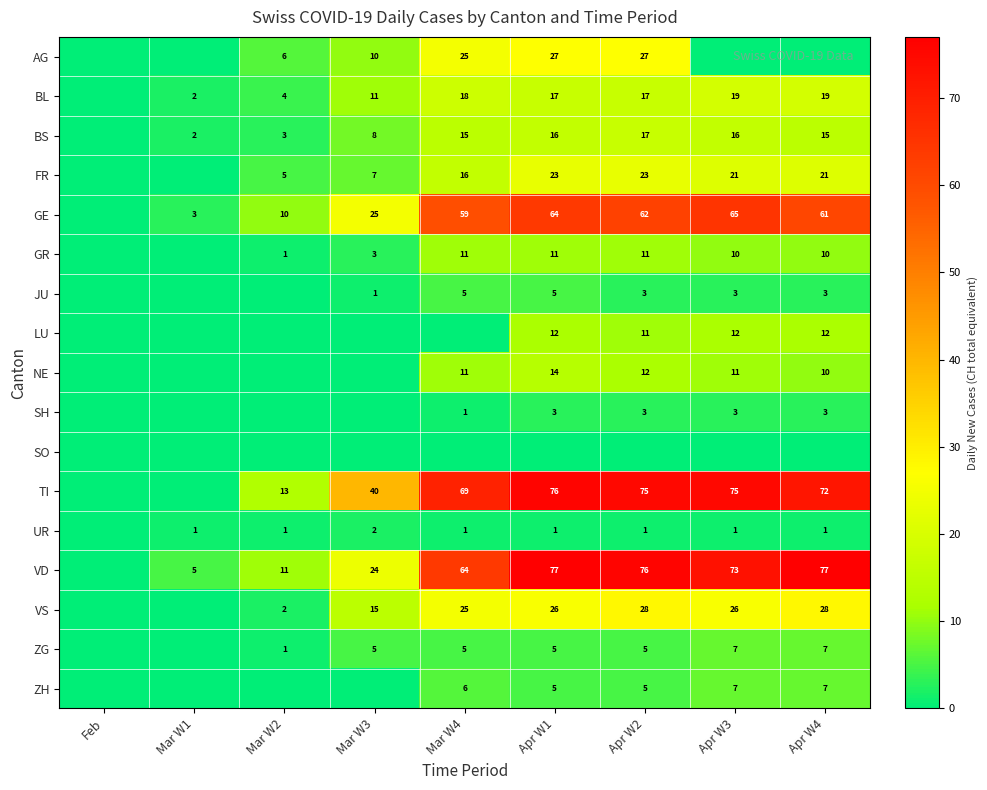

The value of TI at Apr W1 is 122. True or false?

False